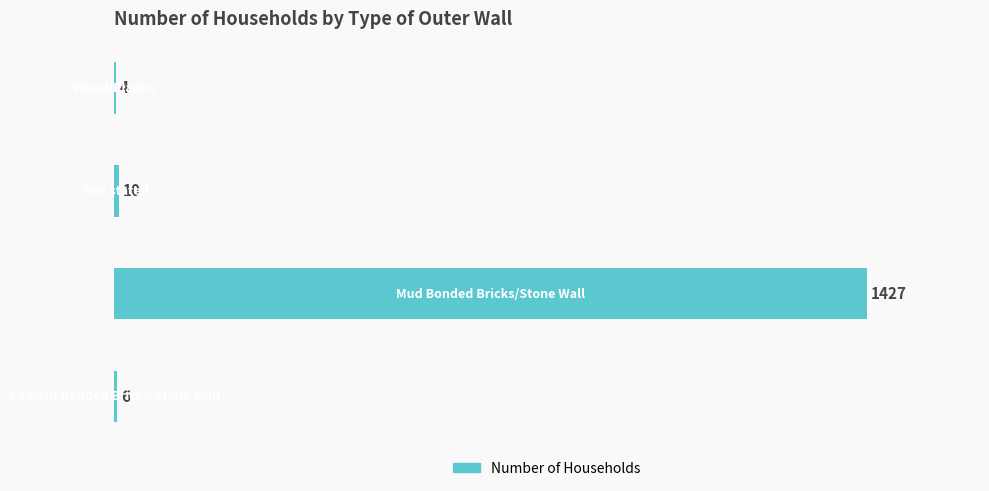

What is the maximum value shown in the chart?

1427